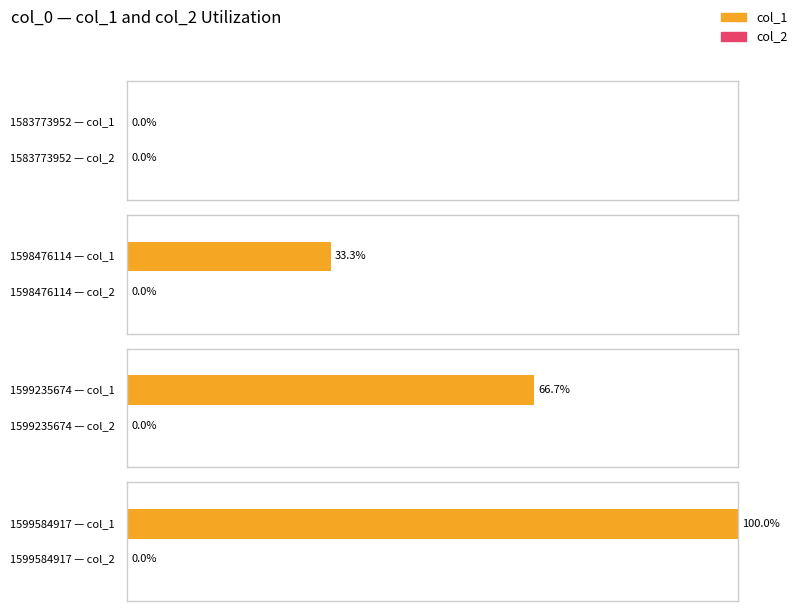

List the labels in order of col_1 value, largest first.

1599584917, 1599235674, 1598476114, 1583773952